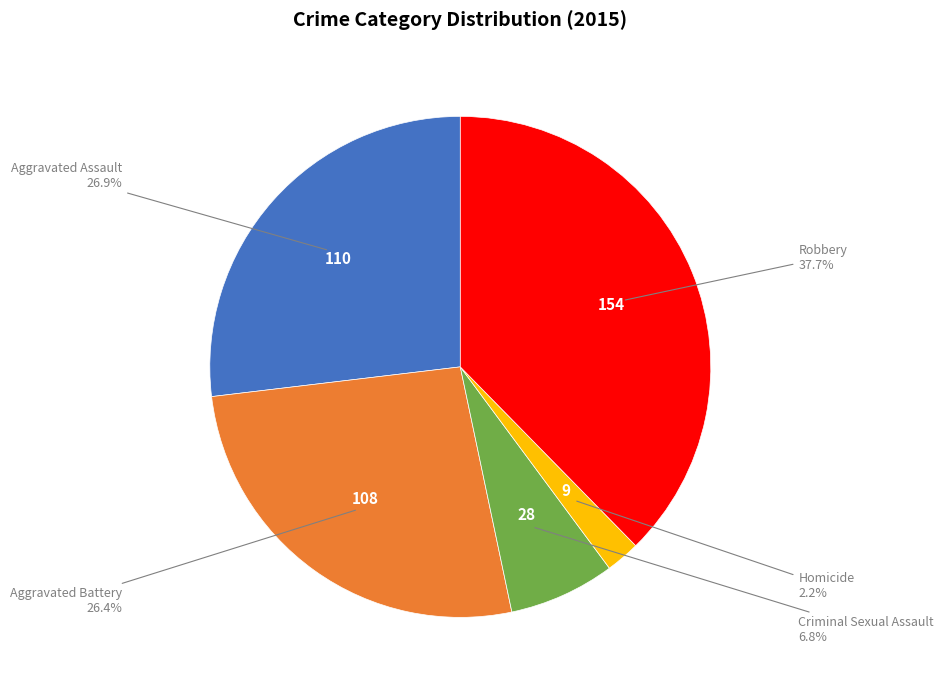

Does any single category account for the majority?

No